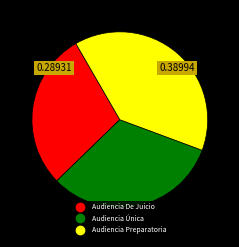

Rank the categories by value from highest to lowest.

Audiencia Preparatoria, Audiencia Única, Audiencia De Juicio